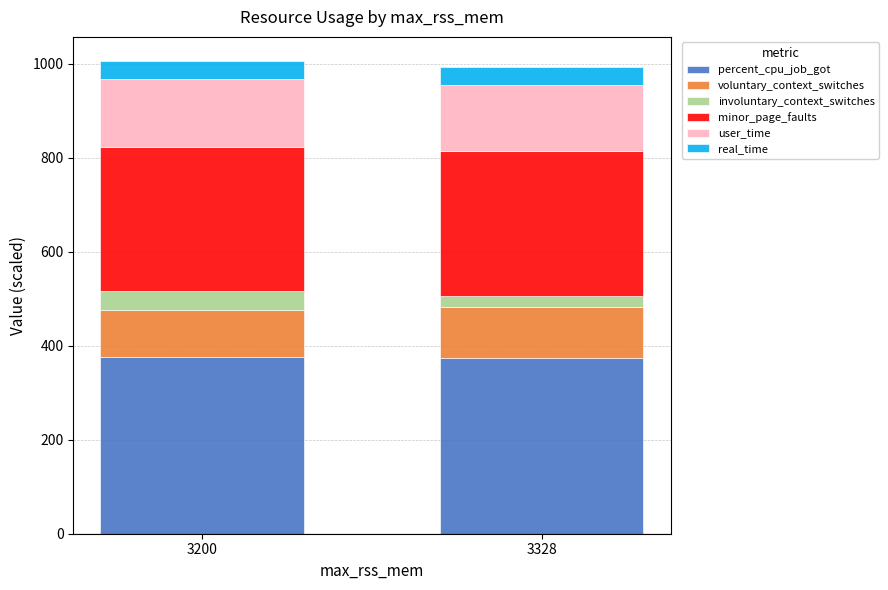

What is the highest value of the percent_cpu_job_got series?

375.1